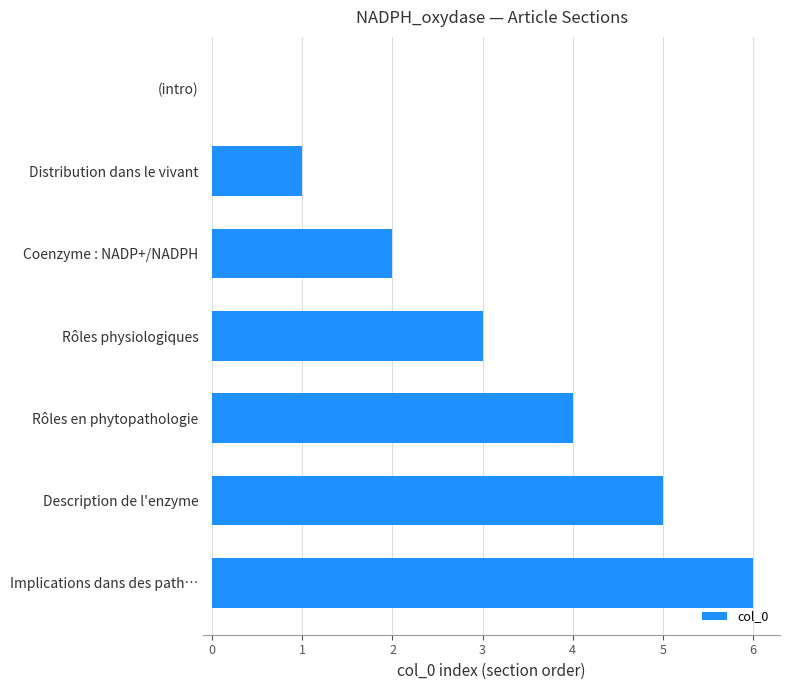

The value at Implications dans des path… is 3. True or false?

False